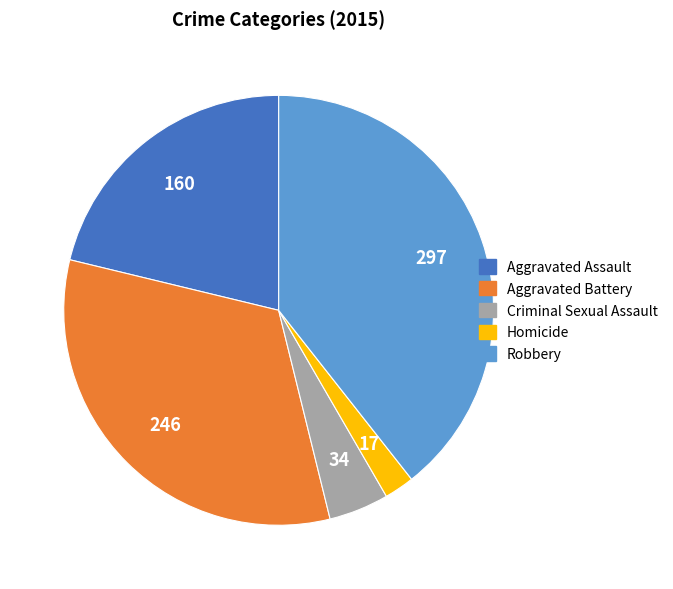

Combined, do Aggravated Assault and Homicide account for over 50%?

No